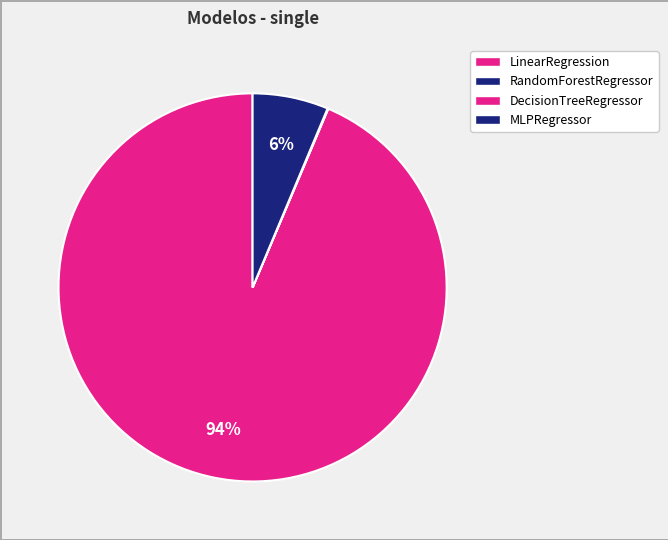

Is there any slice that represents more than half of the pie?

Yes